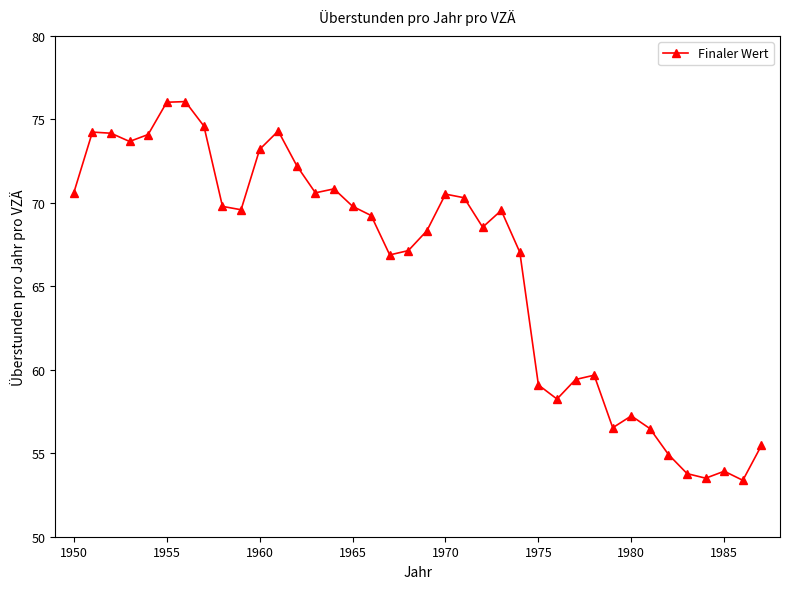

What is the minimum value shown in the chart?

53.4